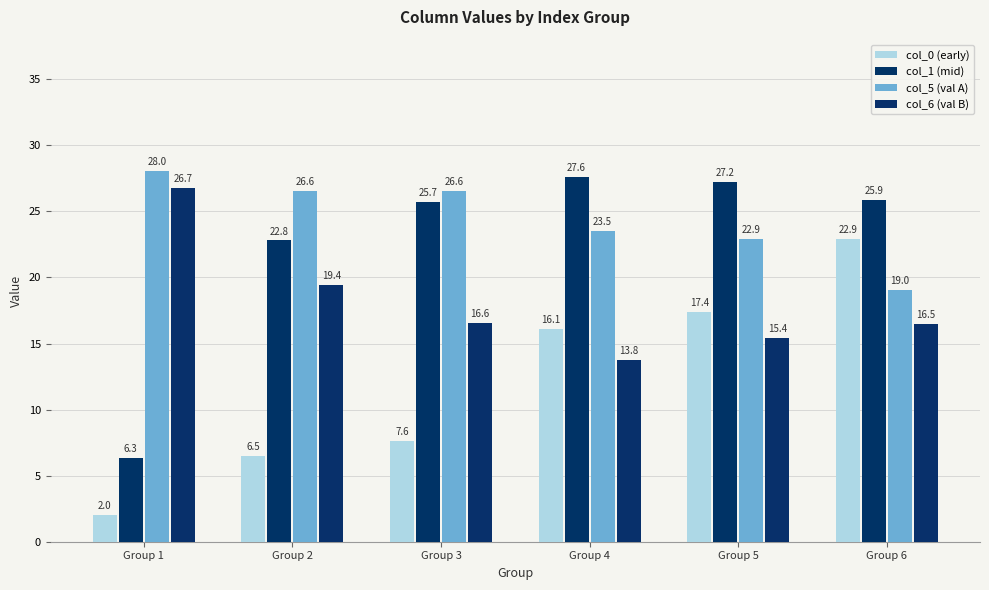

At how many categories does at least one series exceed 17?

6